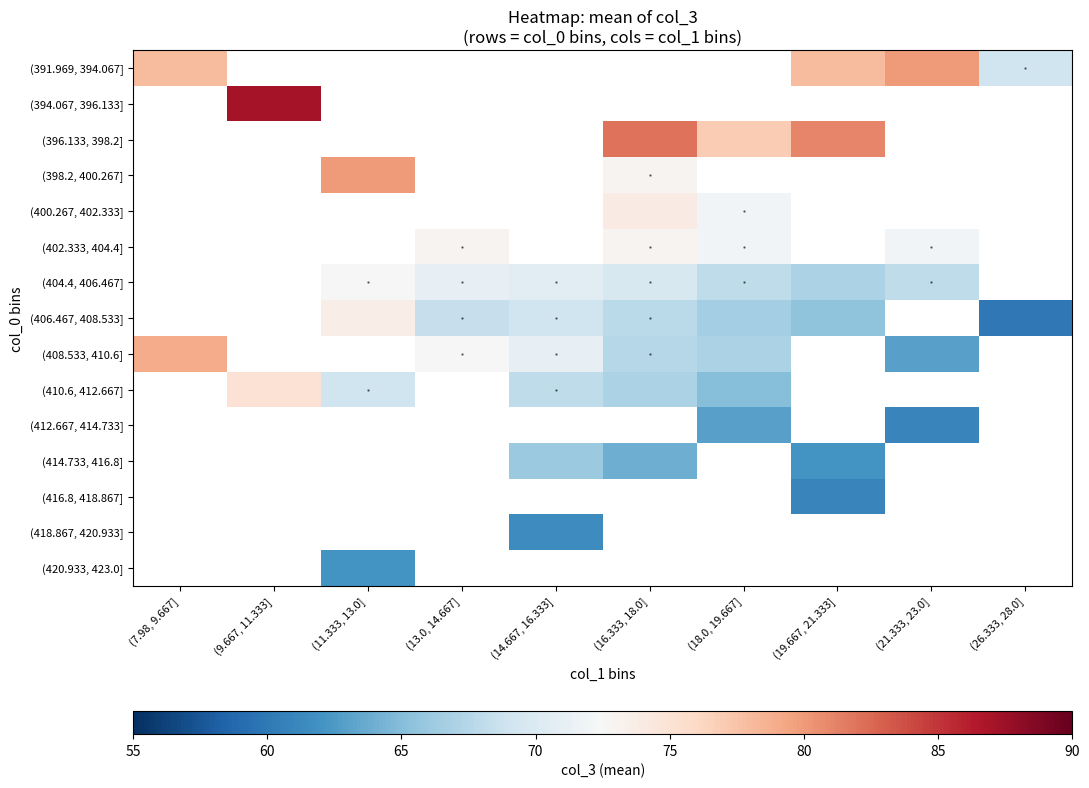

Between (16.333, 18.0] and (26.333, 28.0], which series saw the biggest shift?

(406.467, 408.533]